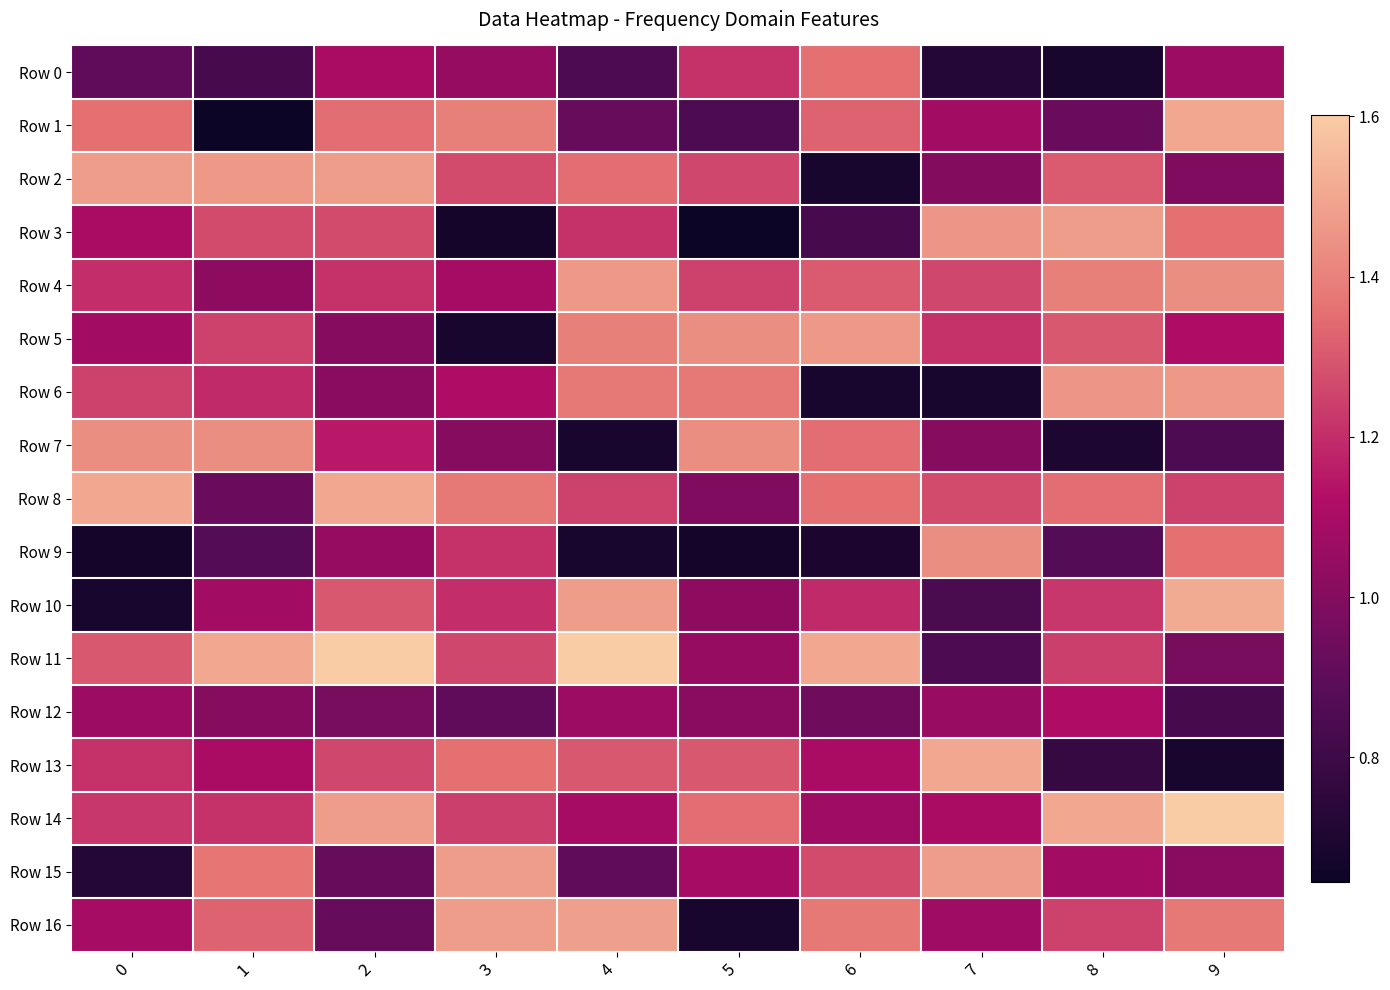

Reading right to left, transcribe all the data shown in this chart.

row_0: 1.1	0.7	0.7	1.4	1.2	0.8	1.0	1.1	0.8	0.9
row_1: 1.5	0.9	1.1	1.3	0.8	0.9	1.4	1.3	0.6	1.4
row_2: 1.0	1.3	1.0	0.7	1.3	1.3	1.3	1.5	1.5	1.5
row_3: 1.4	1.5	1.5	0.8	0.6	1.2	0.7	1.3	1.3	1.1
row_4: 1.4	1.4	1.3	1.3	1.2	1.5	1.1	1.2	1.0	1.2
row_5: 1.1	1.3	1.2	1.5	1.4	1.4	0.7	1.0	1.2	1.1
row_6: 1.5	1.5	0.7	0.7	1.4	1.4	1.1	1.0	1.2	1.2
row_7: 0.8	0.7	1.0	1.3	1.4	0.7	1.0	1.2	1.4	1.4
row_8: 1.2	1.3	1.3	1.4	1.0	1.2	1.4	1.5	0.9	1.5
row_9: 1.4	0.9	1.4	0.7	0.7	0.7	1.2	1.0	0.9	0.7
row_10: 1.5	1.2	0.8	1.2	1.0	1.5	1.2	1.3	1.1	0.7
row_11: 1.0	1.2	0.8	1.5	1.0	1.6	1.3	1.6	1.5	1.3
row_12: 0.8	1.1	1.1	0.9	1.0	1.1	0.9	1.0	1.0	1.1
row_13: 0.7	0.8	1.5	1.1	1.3	1.3	1.4	1.3	1.1	1.2
row_14: 1.6	1.5	1.1	1.1	1.3	1.1	1.2	1.5	1.2	1.2
row_15: 1.0	1.1	1.5	1.3	1.1	0.9	1.5	0.9	1.4	0.7
row_16: 1.4	1.2	1.1	1.4	0.7	1.5	1.5	0.9	1.3	1.1